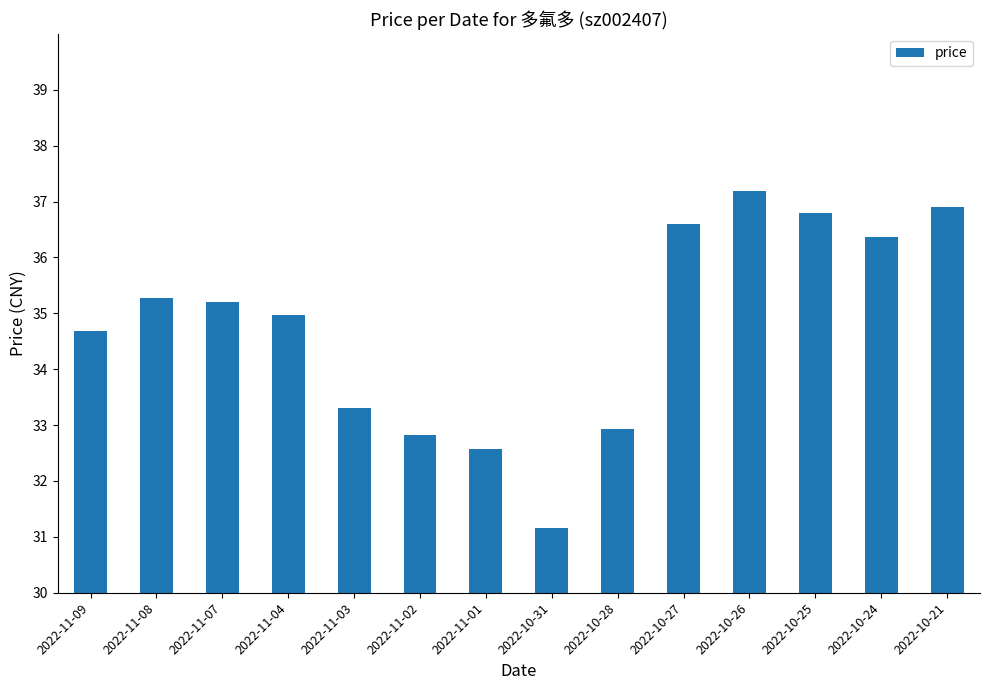

What position from the right is 2022-10-26?

4